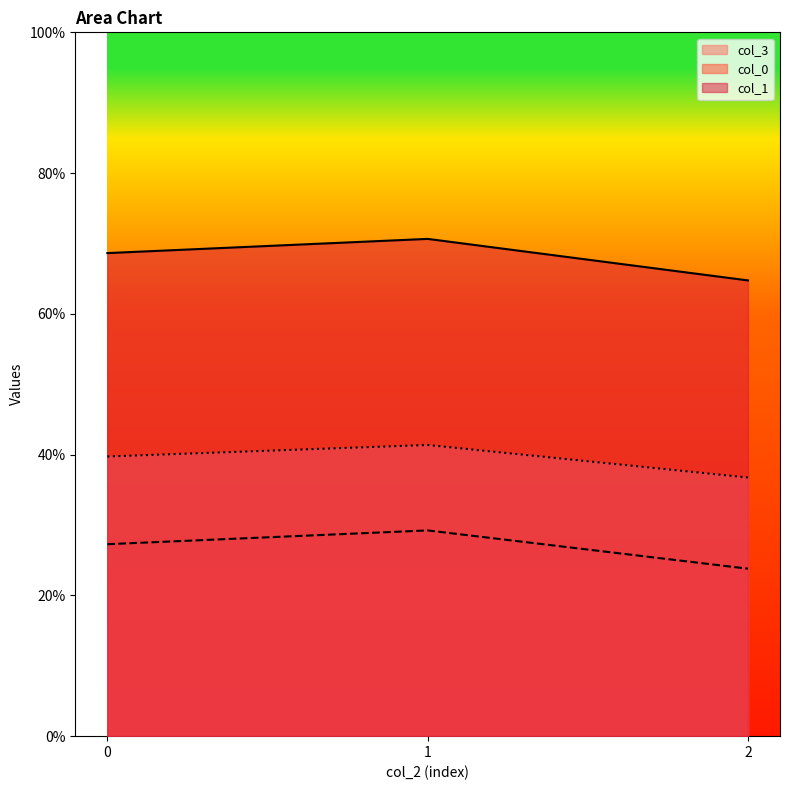

What is the approximate value of col_3 at 2?

0.4